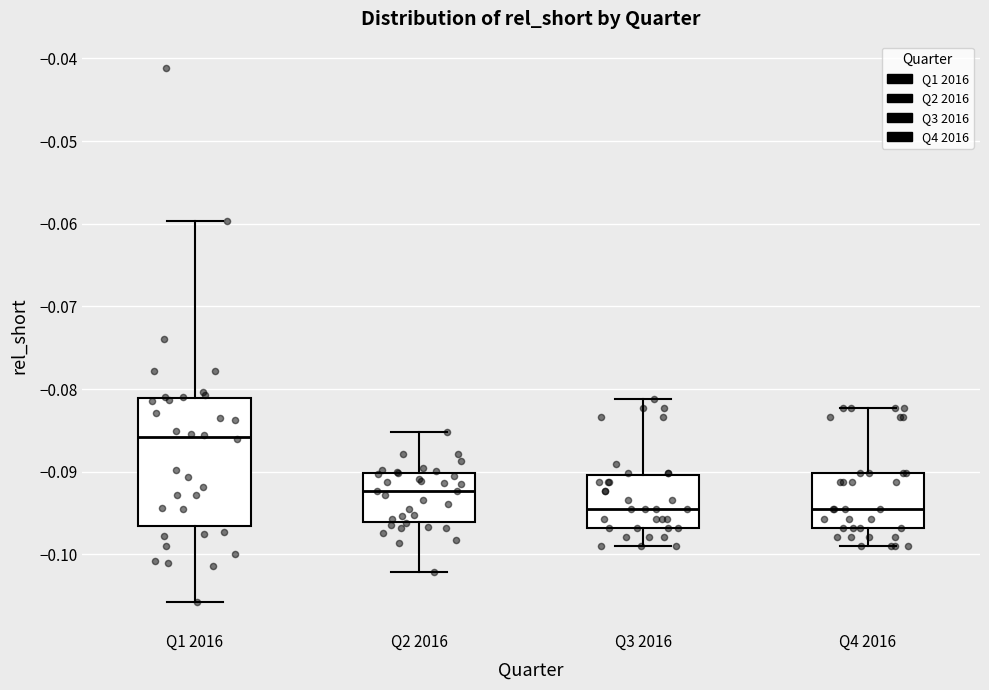

Which box is the tallest, from its lower edge to its upper edge?

Q1 2016